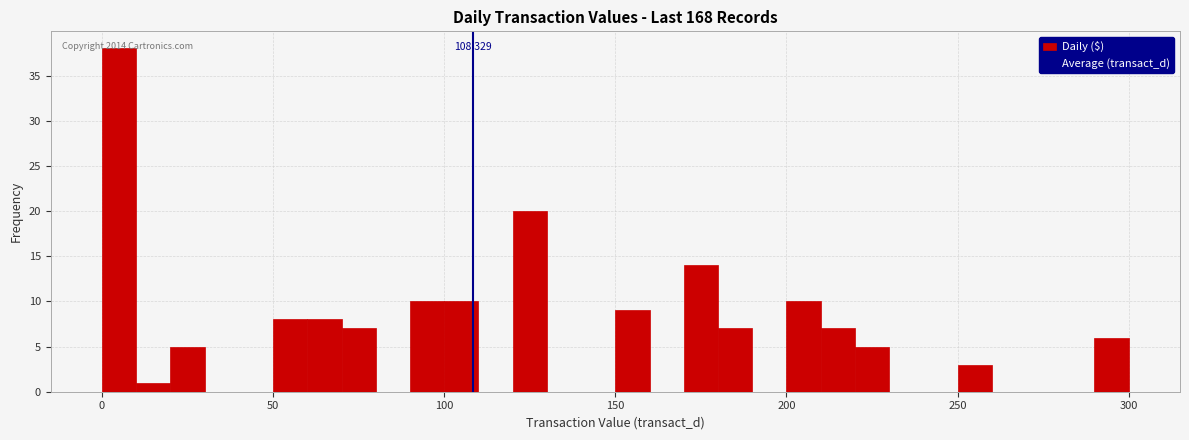

Around what value on the x-axis is the tallest bar? Give the approximate position of its centre, as read against the axis.

5